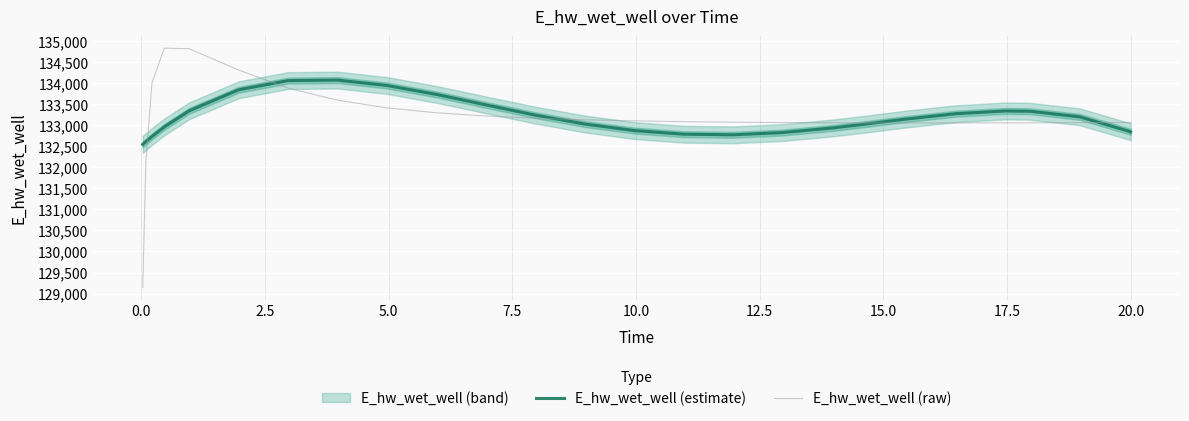

What is the highest value of the E_hw_wet_well (estimate) series?

134066.9